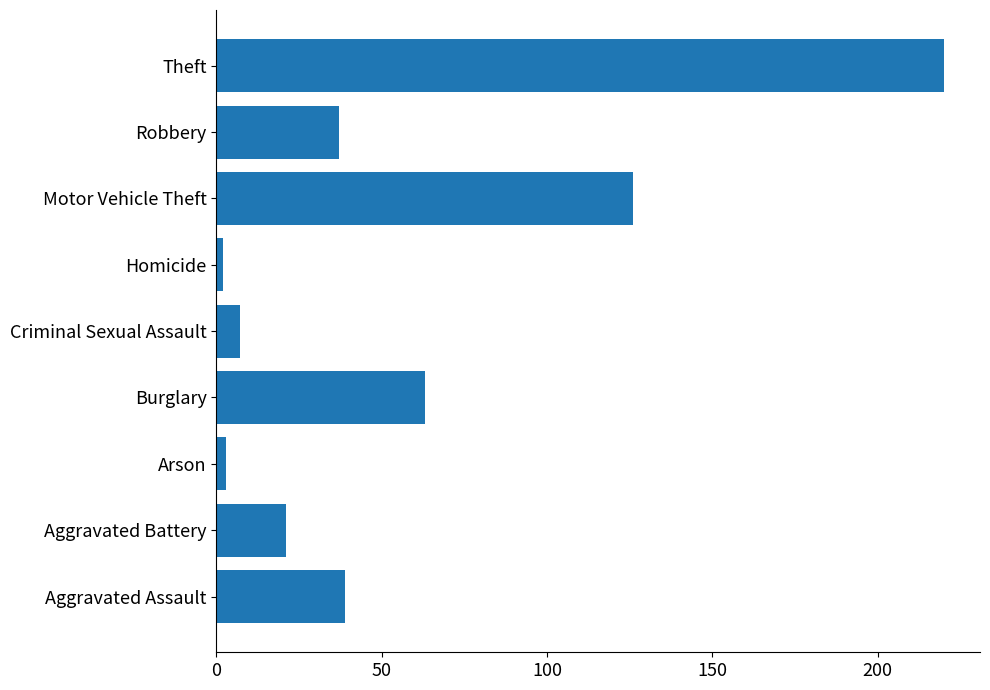

Approximately how many times larger is the value at Homicide compared to Robbery?

0.1